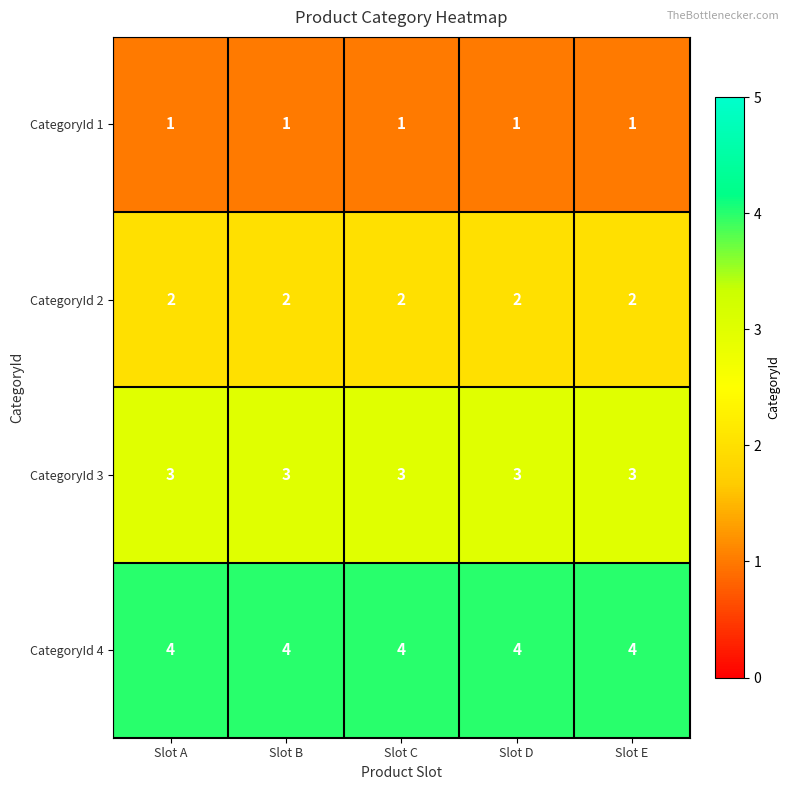

What is the spread (max minus min) of values at Slot C?

3